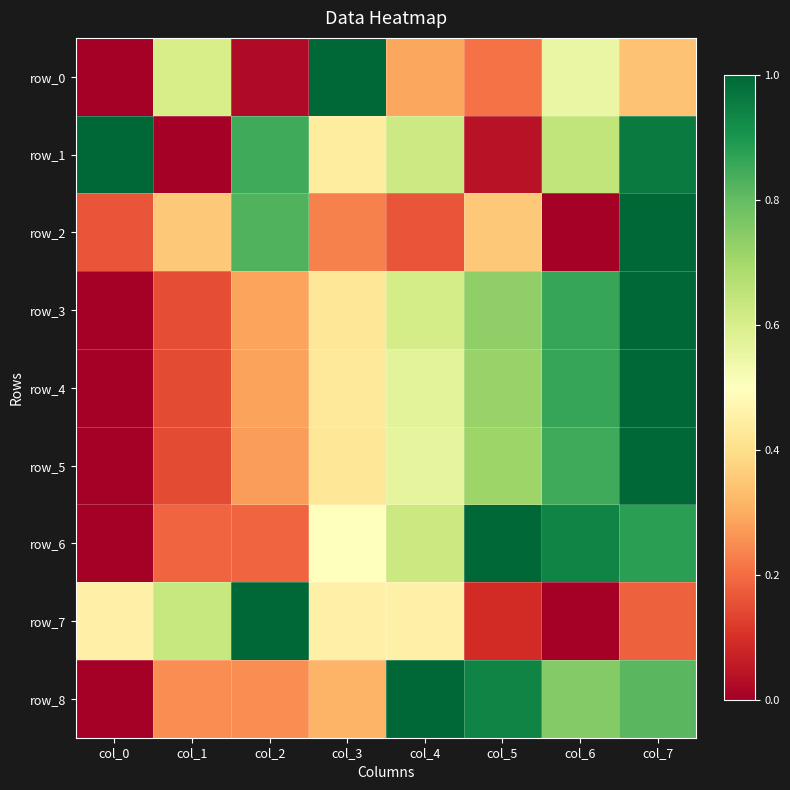

What value does the row_7 series have at col_4?

0.5